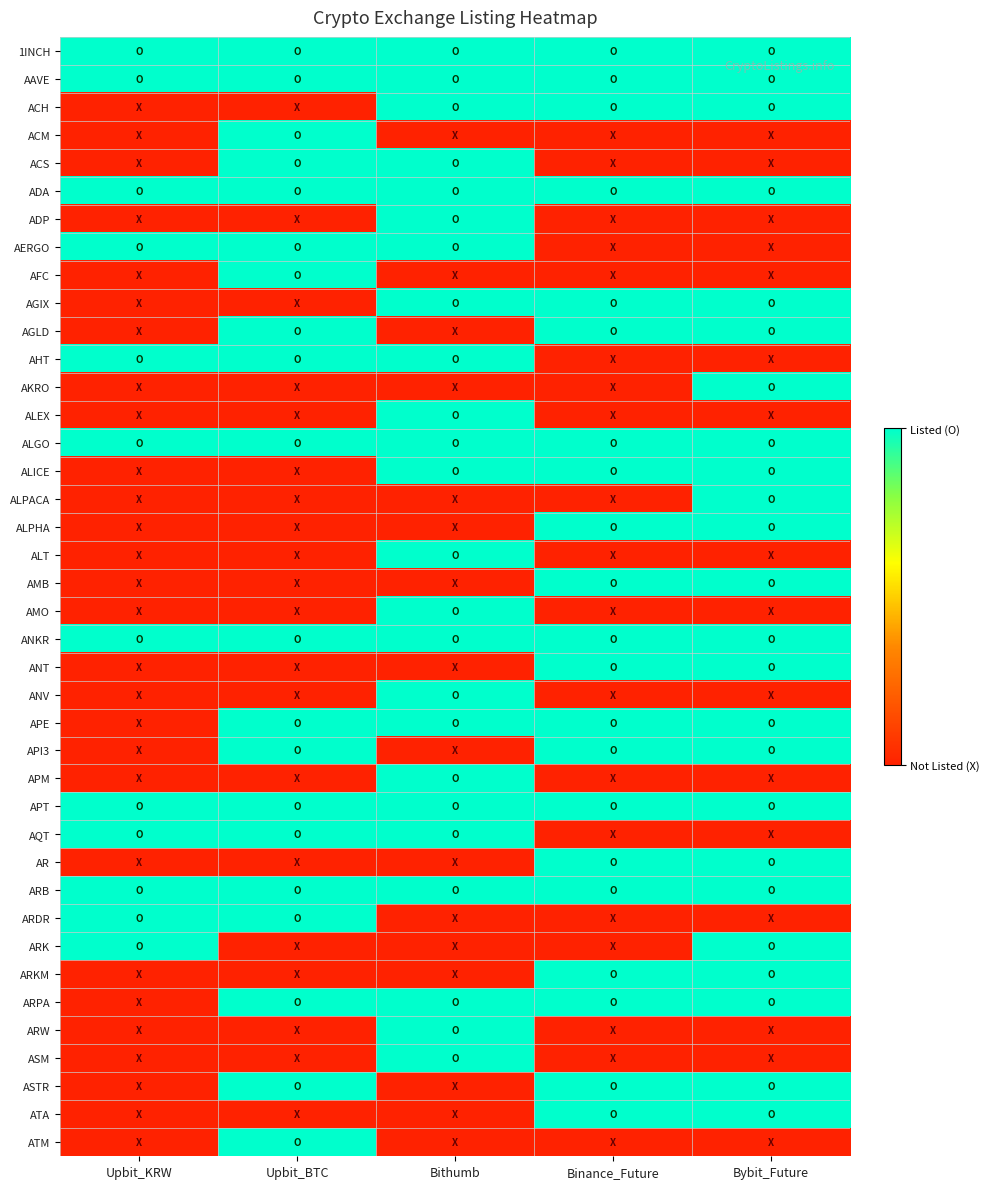

What is the total value across all series at Bithumb?

24